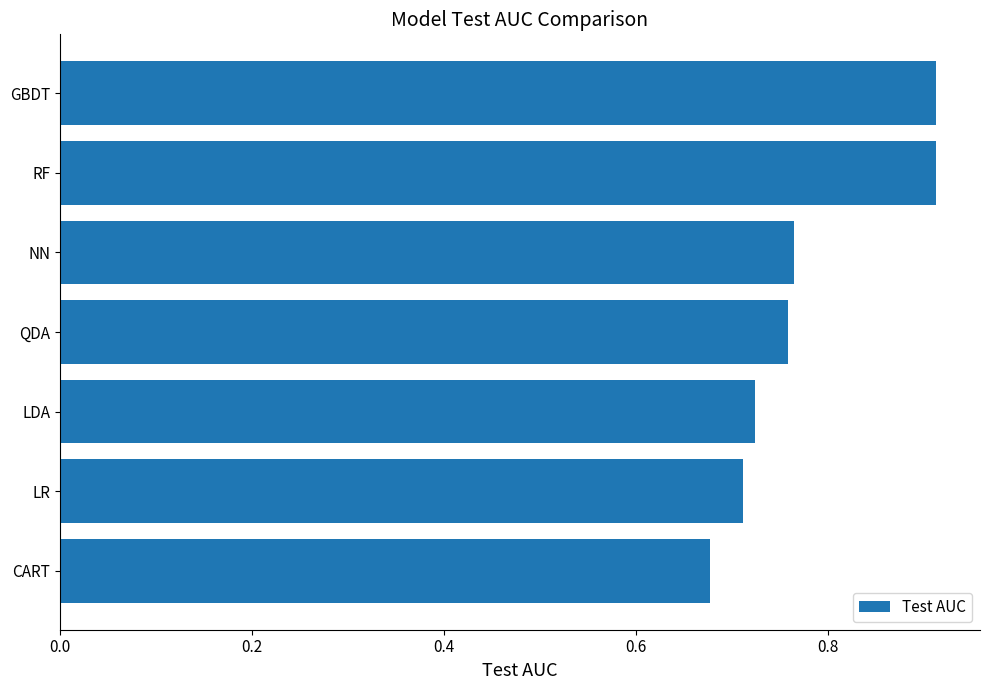

How many values are between 0 and 1?

7